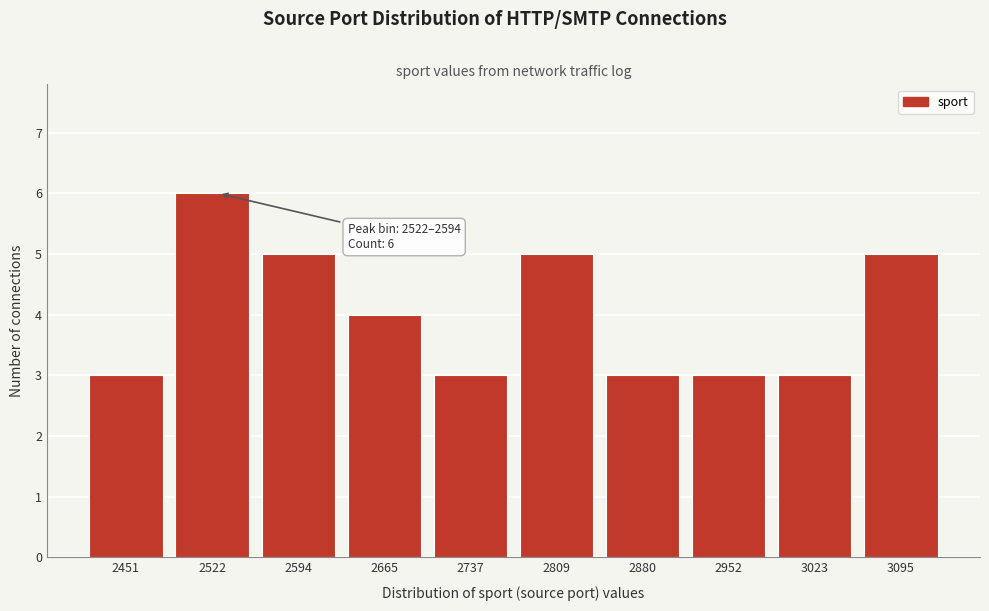

Reading right to left, list all the values displayed in this chart.

3095=5	3023=3	2952=3	2880=3	2809=5	2737=3	2665=4	2594=5	2522=6	2451=3